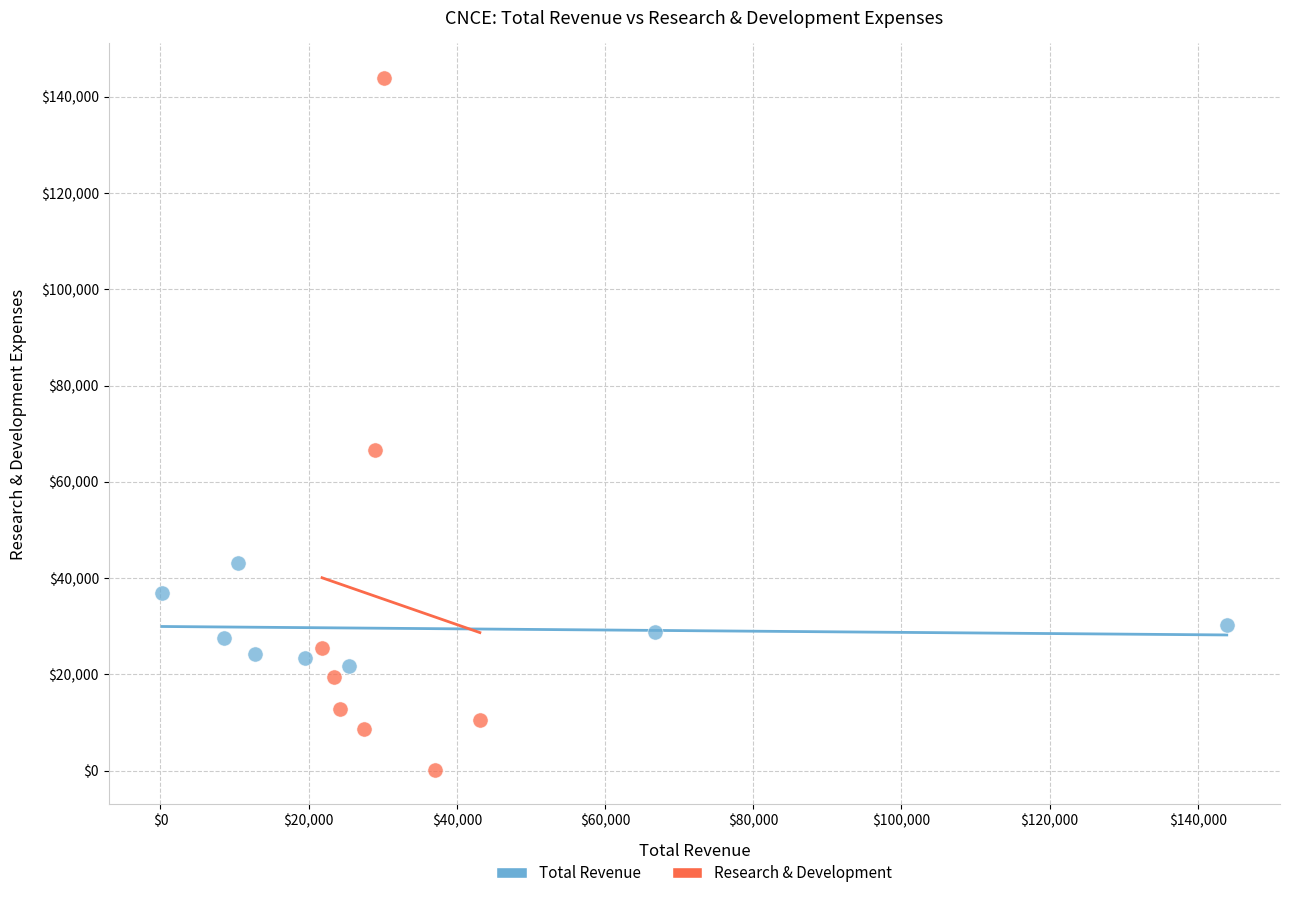

Which series reaches the maximum Y coordinate?

Research & Development